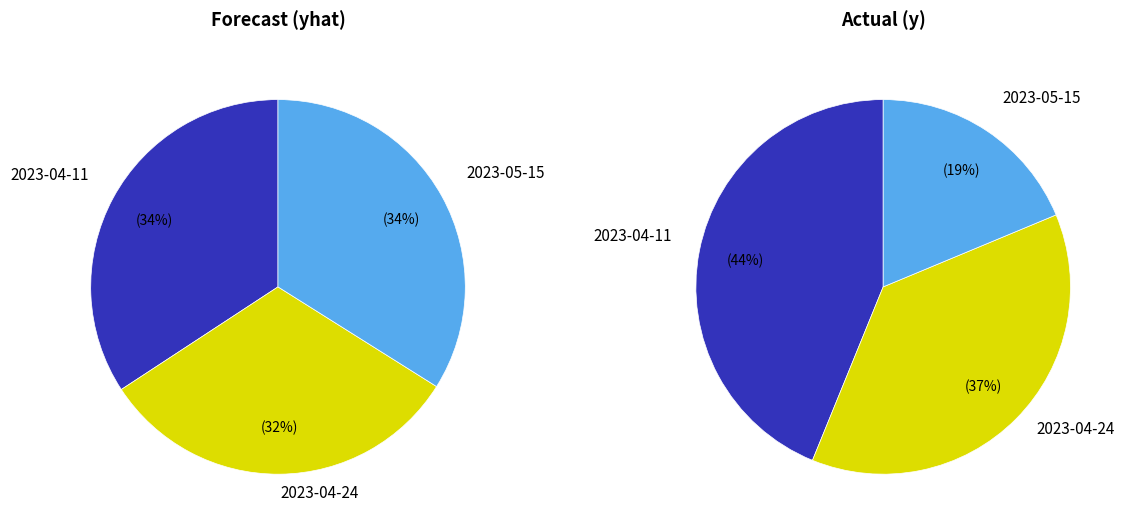

Rank the categories by value from lowest to highest.

2023-04-24, 2023-05-15, 2023-04-11